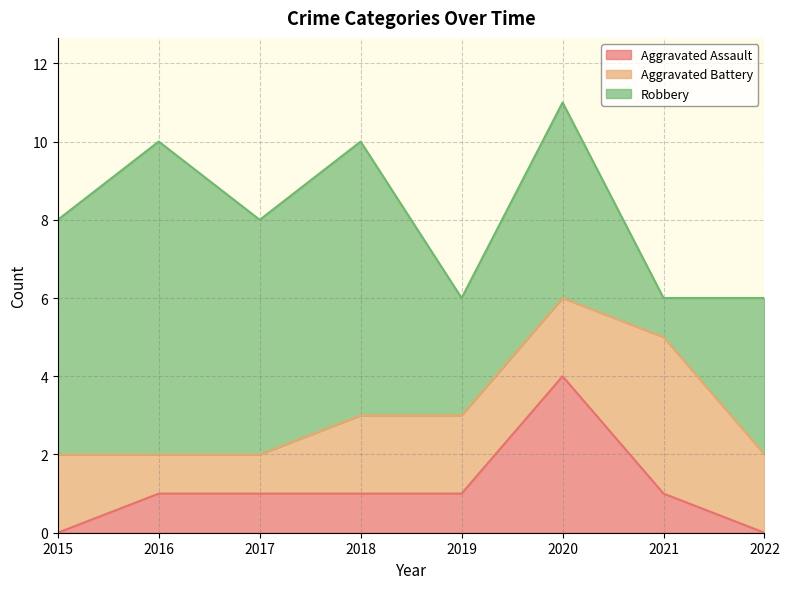

Which series changed the most between 2020 and 2021?

Robbery